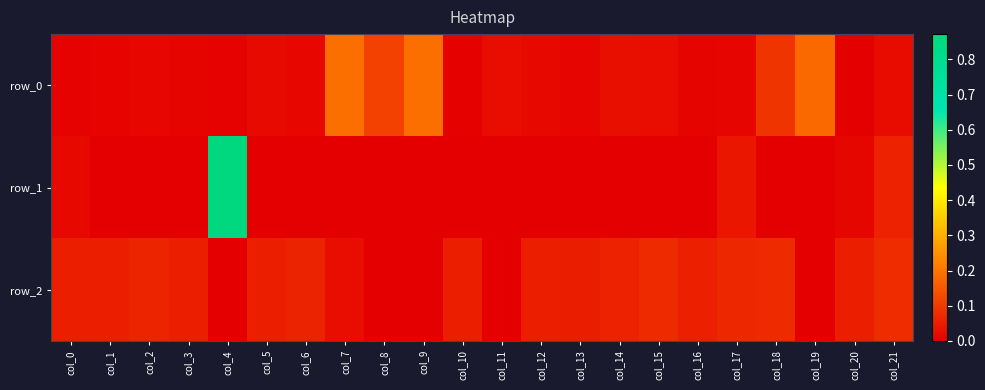

Is the value of row_1 at col_8 greater than the value of row_2 at col_15?

No